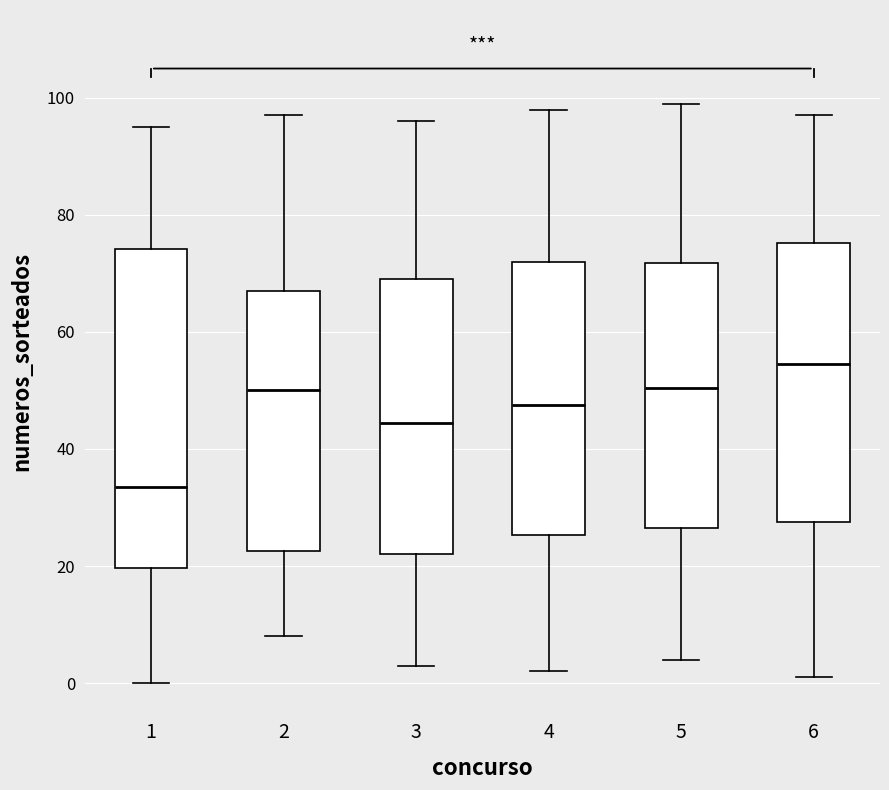

Which box's median line is the lowest?

1